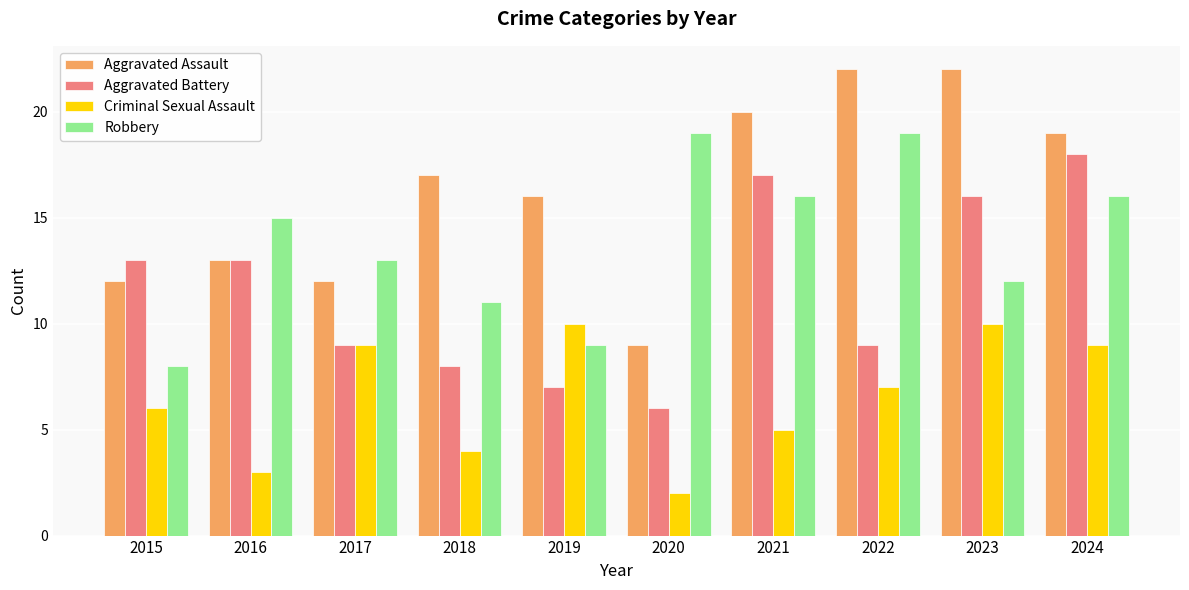

Which series has the largest total across all categories?

Aggravated Assault